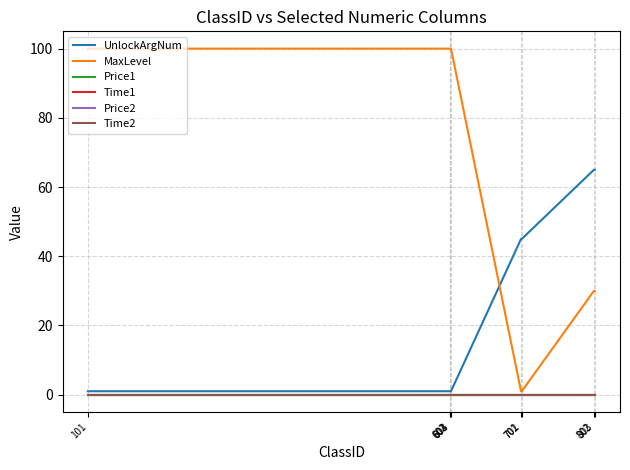

True or false: Price1 and Time1 cross at least once.

False